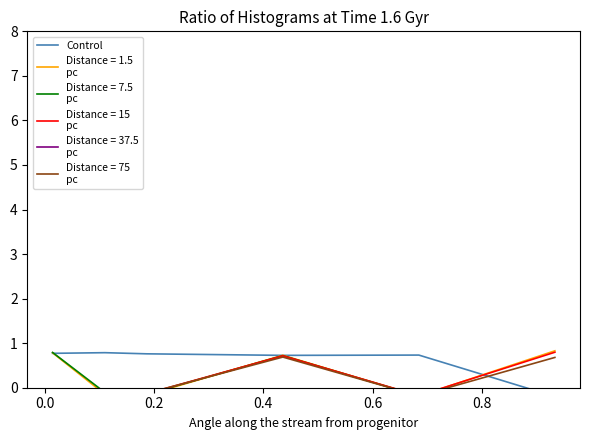

True or false: the data shows -0.1 at 0.8.

False